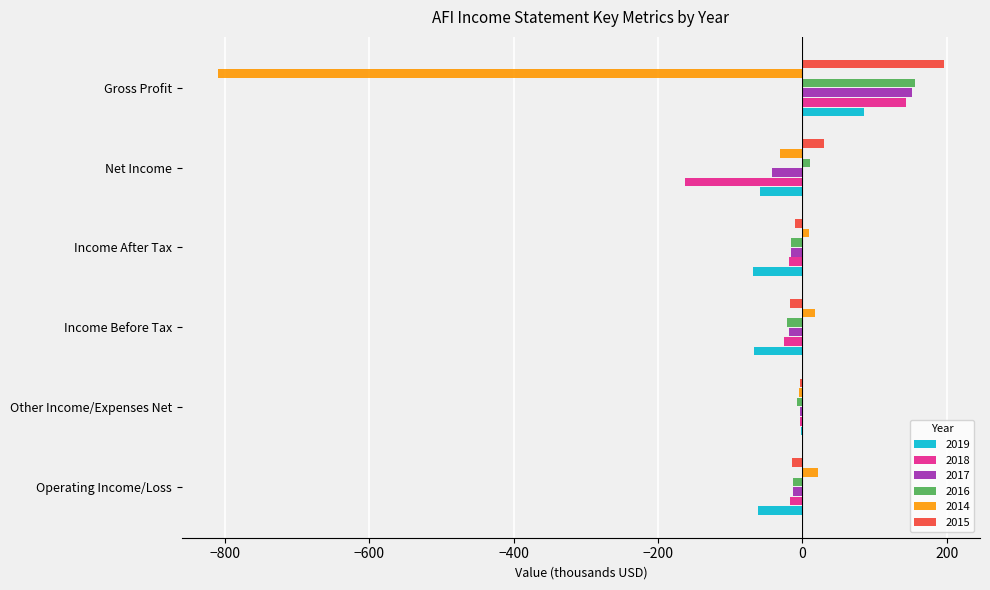

What is the greatest value displayed?

195.7